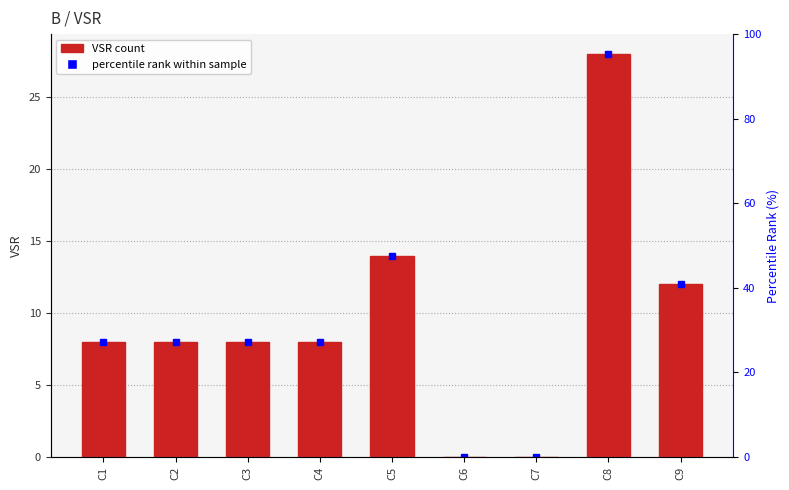

Are the bars horizontal?

No